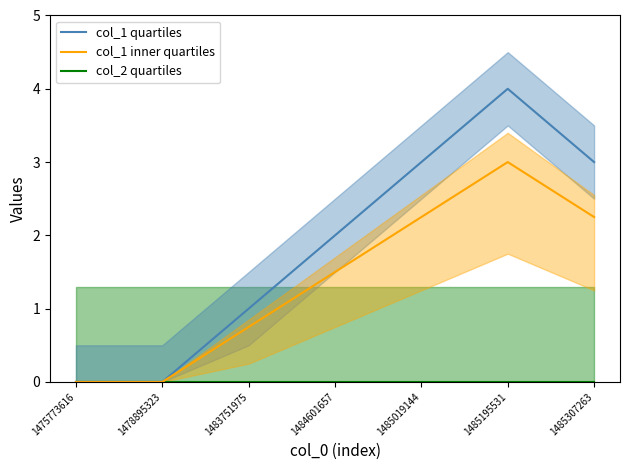

How many interior local peaks (higher than both neighbors) does the data have?

1